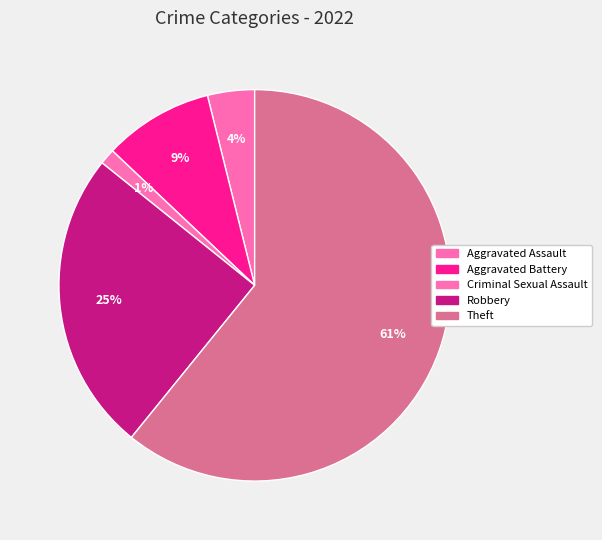

How many slices are in this pie chart?

5